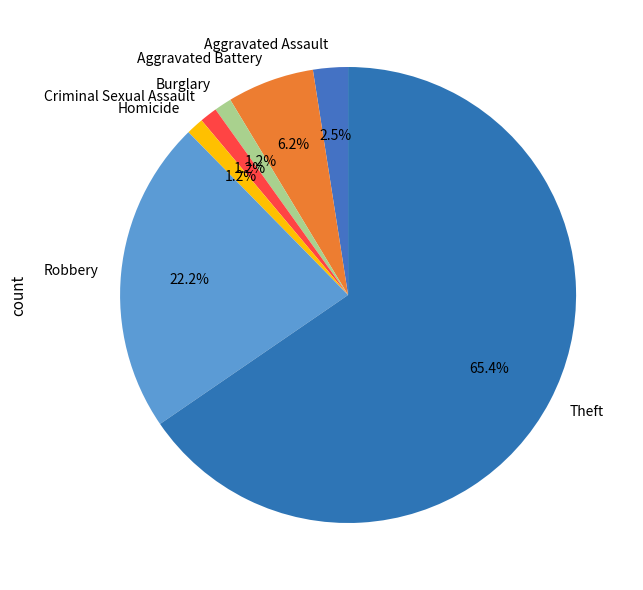

True or false: Criminal Sexual Assault accounts for 1% of the total.

True